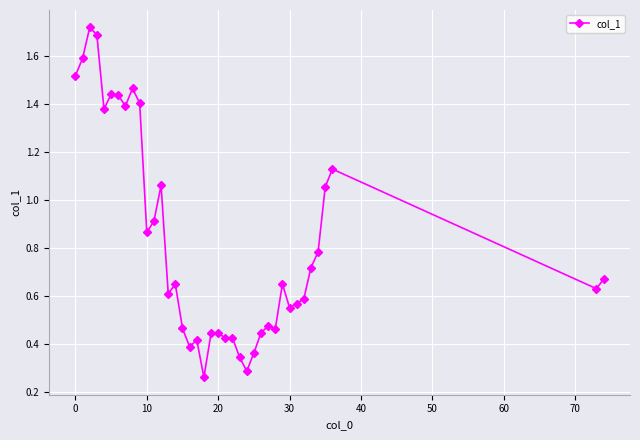

True or false: there are more than 0 points higher than both neighbors.

True